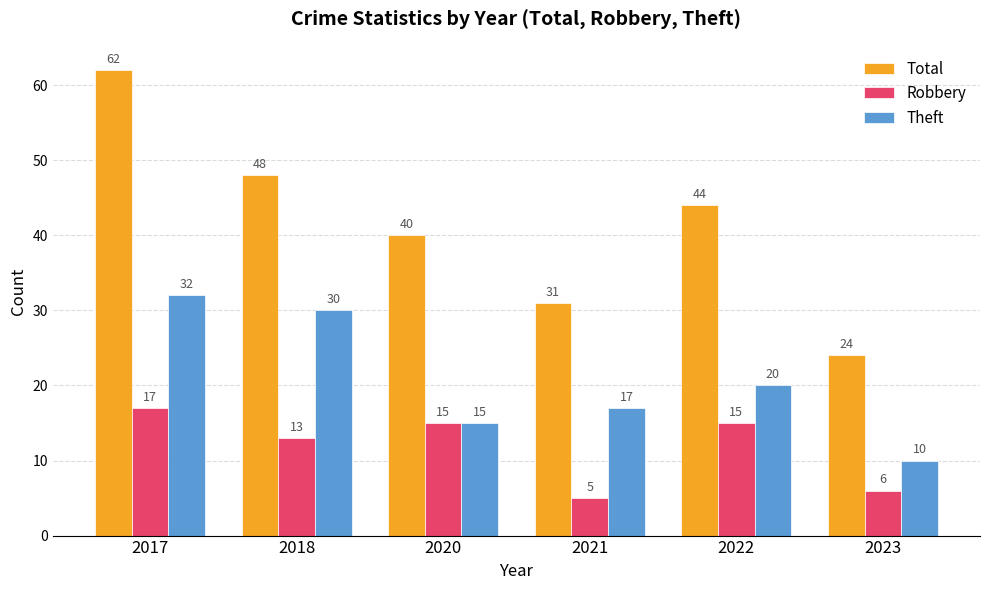

Rank the series by their average value, from highest to lowest.

Total, Theft, Robbery